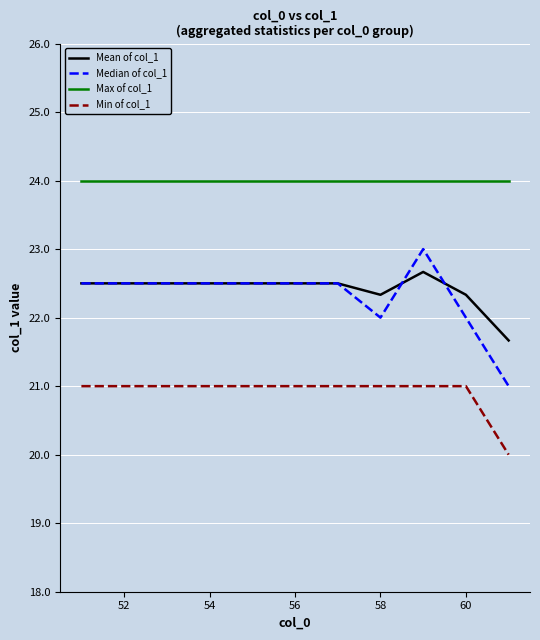

Which series has the largest total across all categories?

Max of col_1